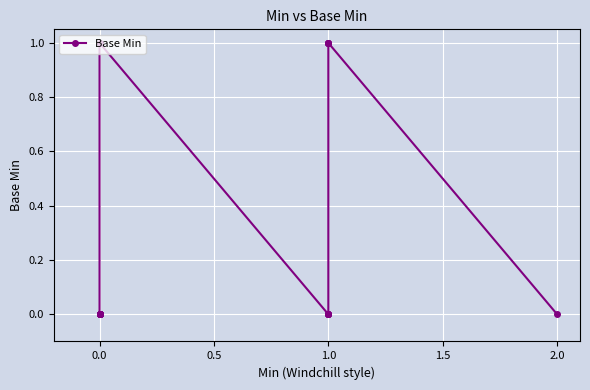

What is the maximum value shown in the chart?

1